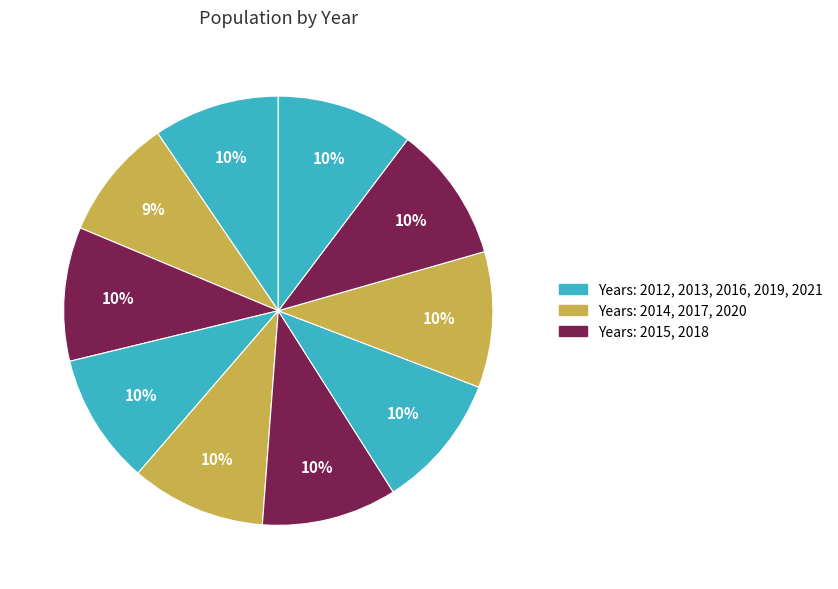

Count the number of slices in the pie.

10